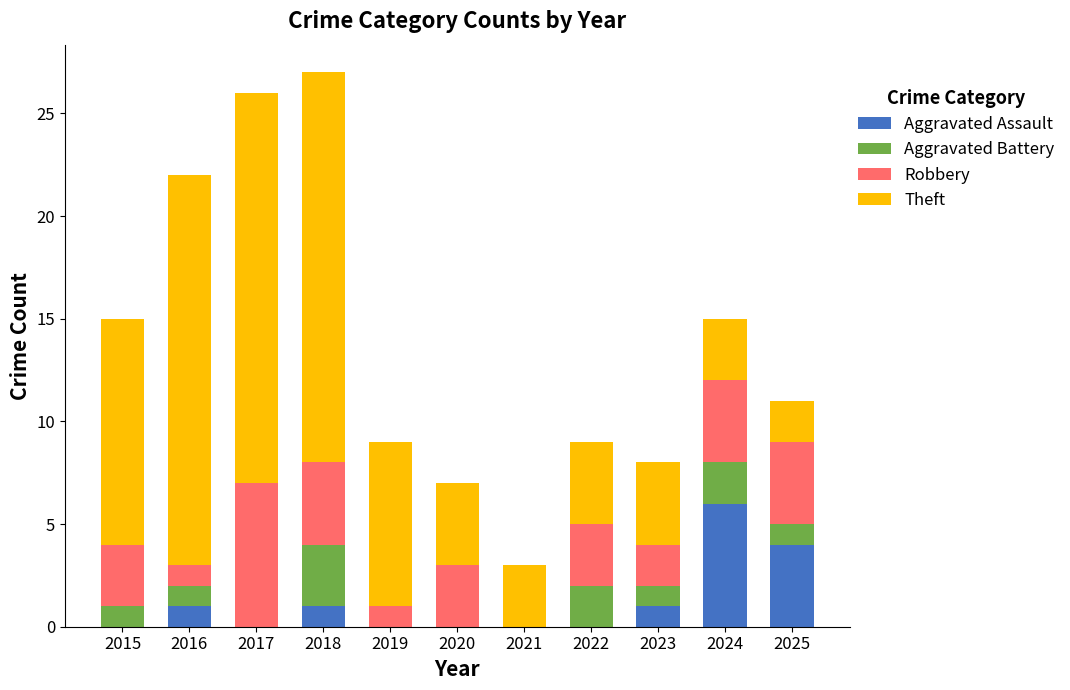

What is the total value across all series at 2015?

15